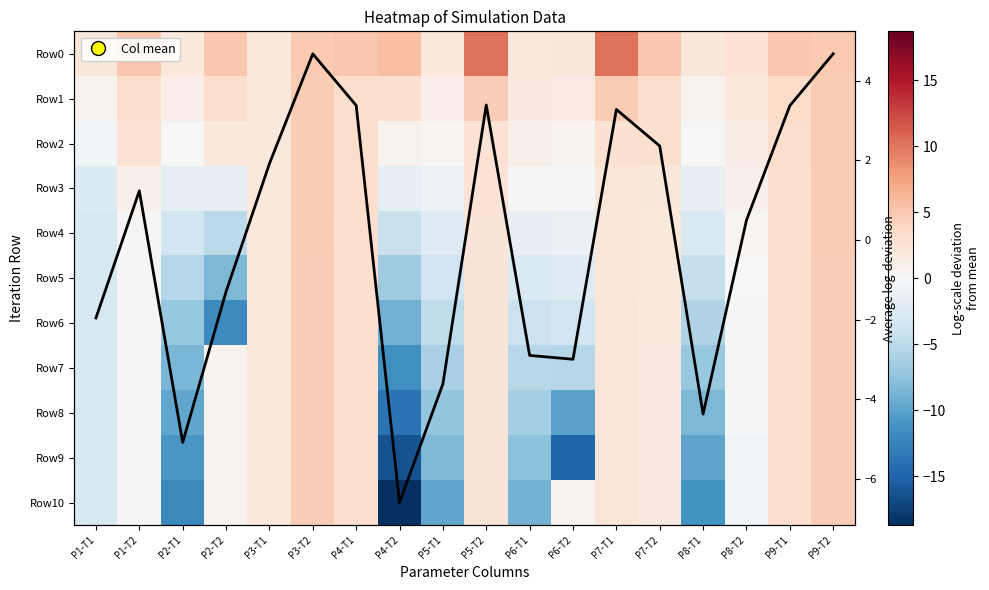

How many data points in Row7 are above 0?

10